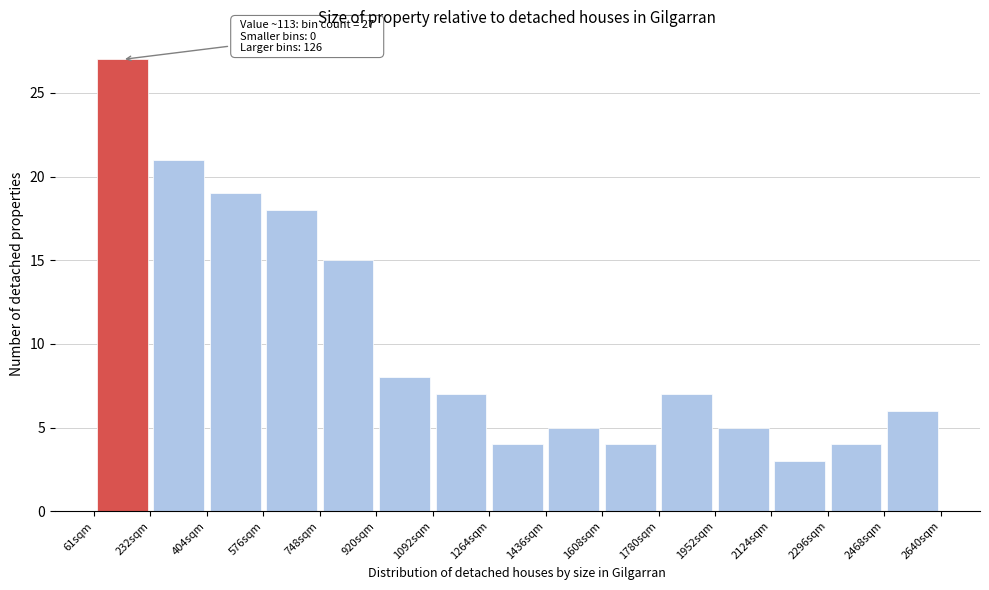

Over which range of the x-axis is the bar tallest?

60 to 240